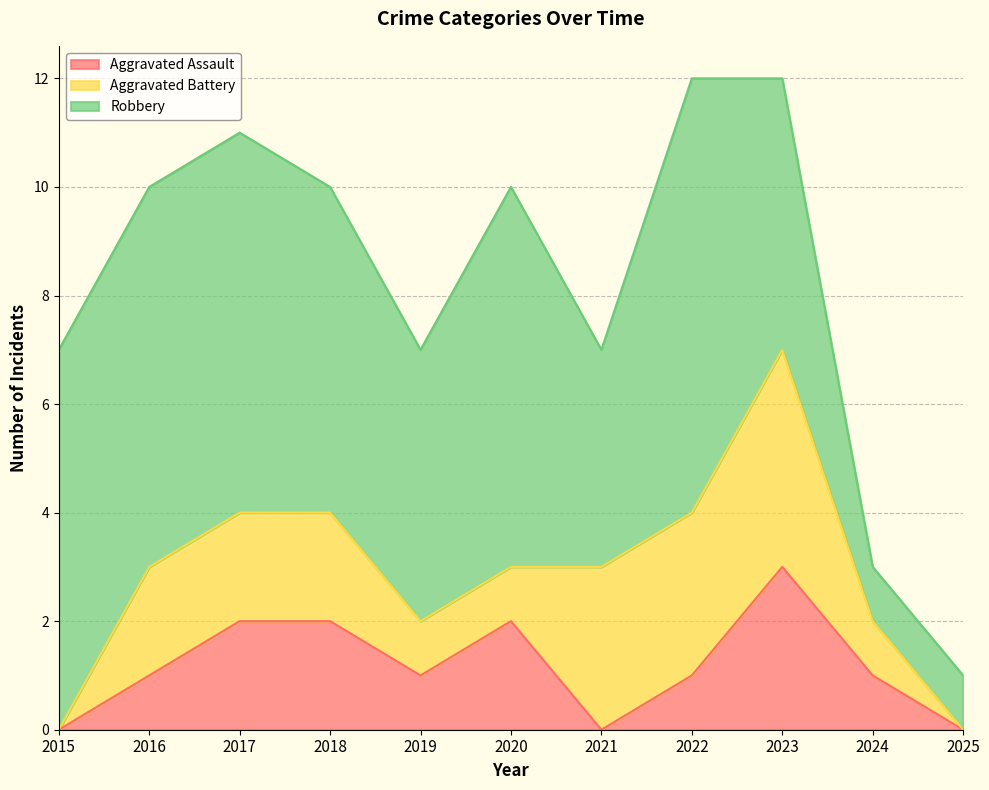

What is the approximate value of Robbery at 2017?

7